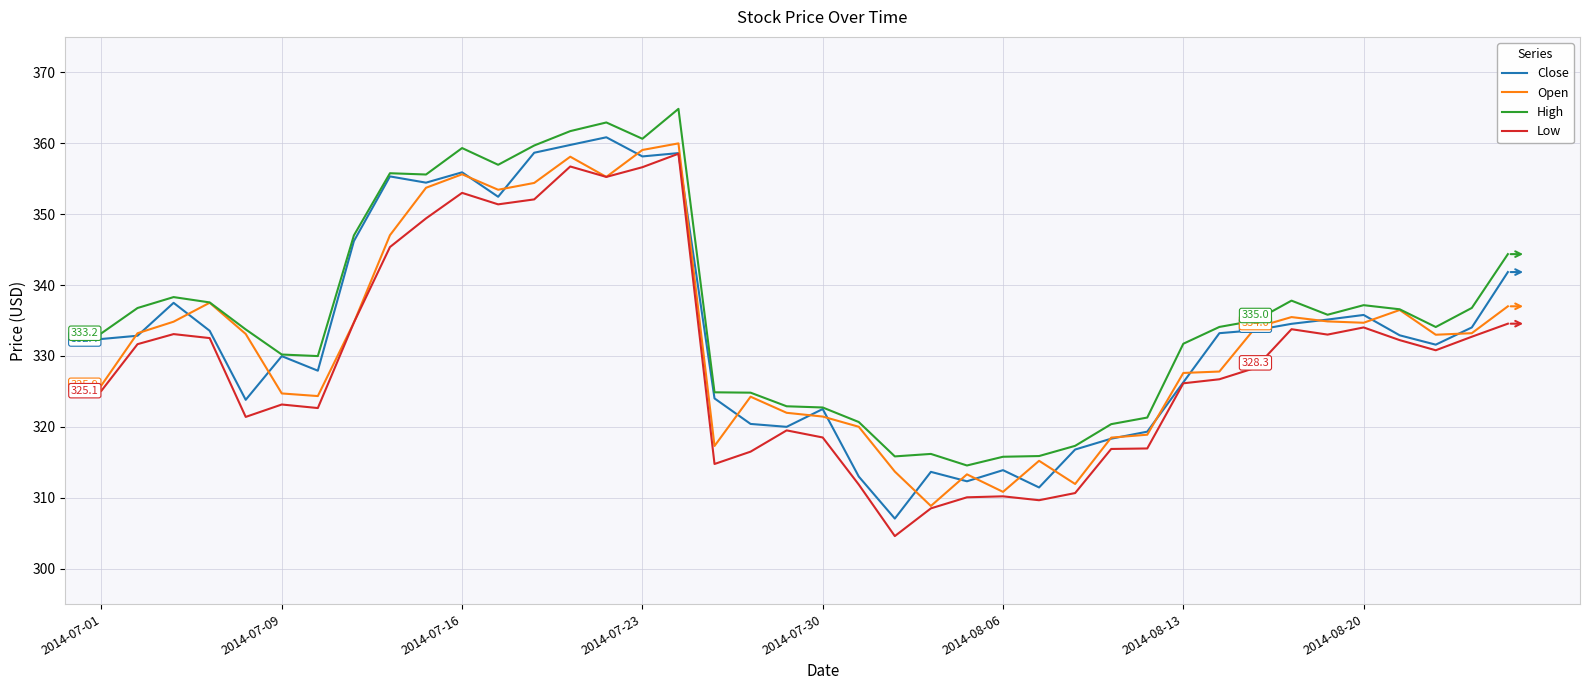

True or false: High and Low intersect in this chart.

False